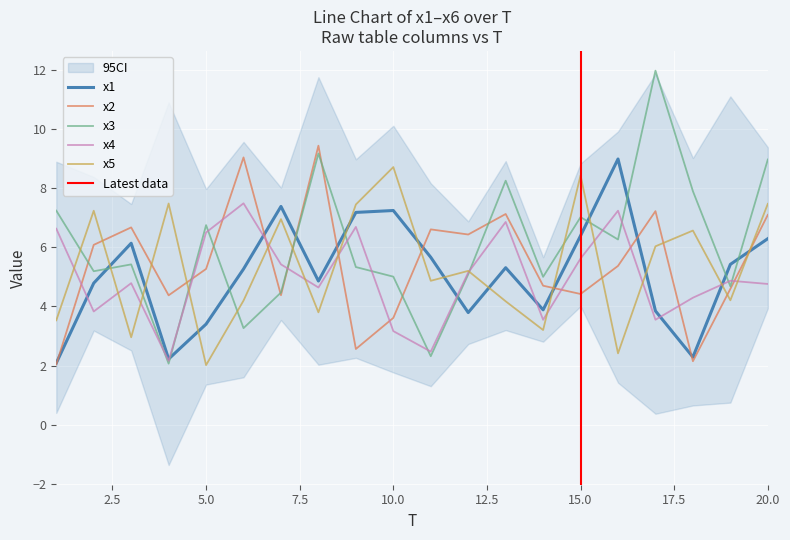

In x3, how many points are lower than both neighbors (excluding endpoints)?

7